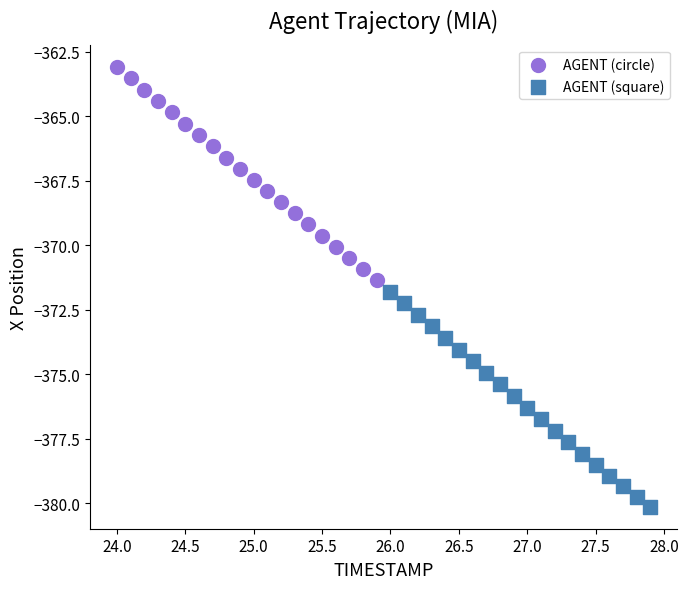

Which series has the widest spread of Y values?

AGENT (square)